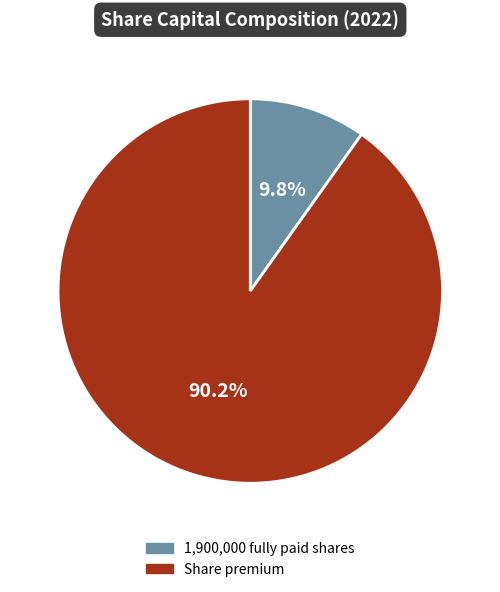

Combined, what portion of the pie is 1,900,000 fully paid shares and Share premium?

100.0%